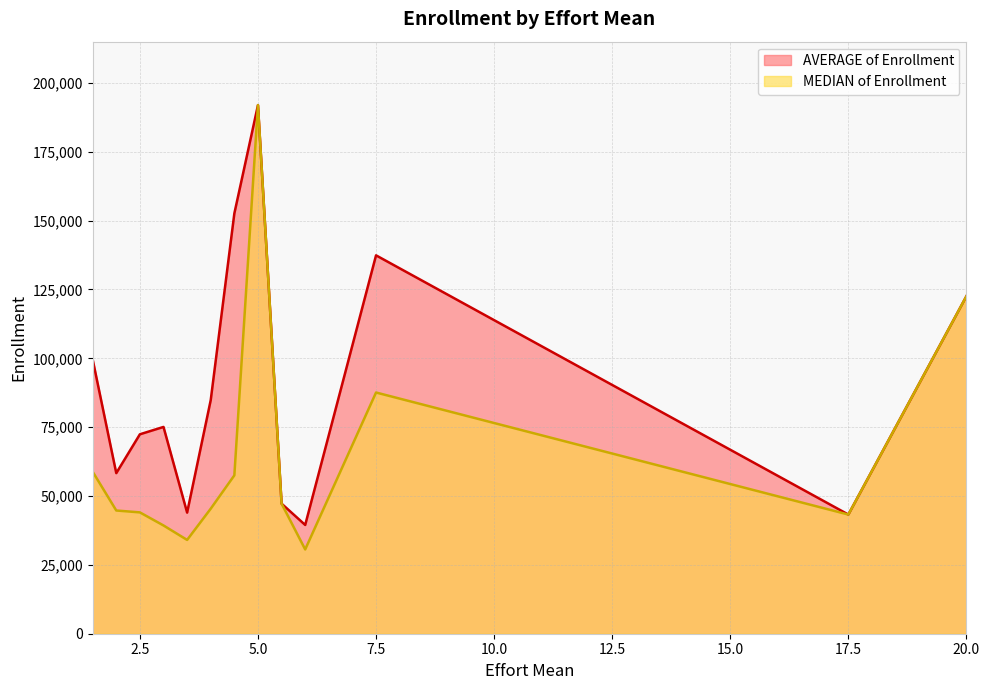

At how many categories does at least one series exceed 176856?

1